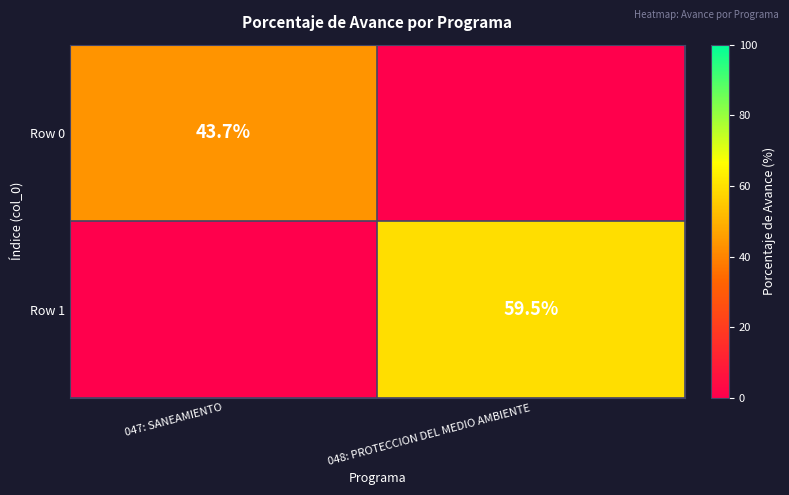

The Row 1 series shows 92.6 at 048: PROTECCION DEL MEDIO AMBIENTE. True or false?

False